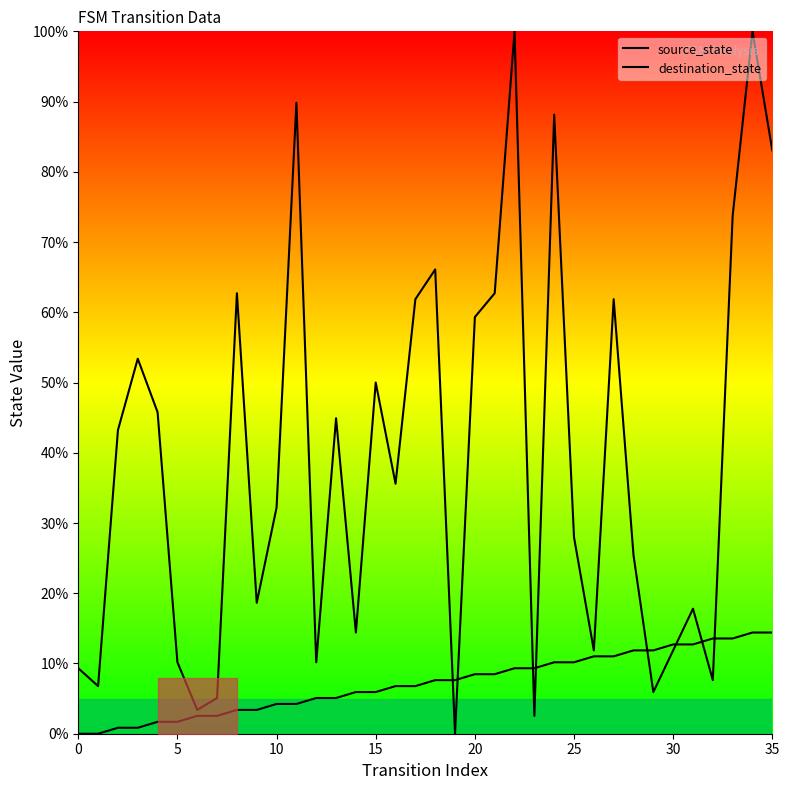

Which series has the largest total across all categories?

destination_state